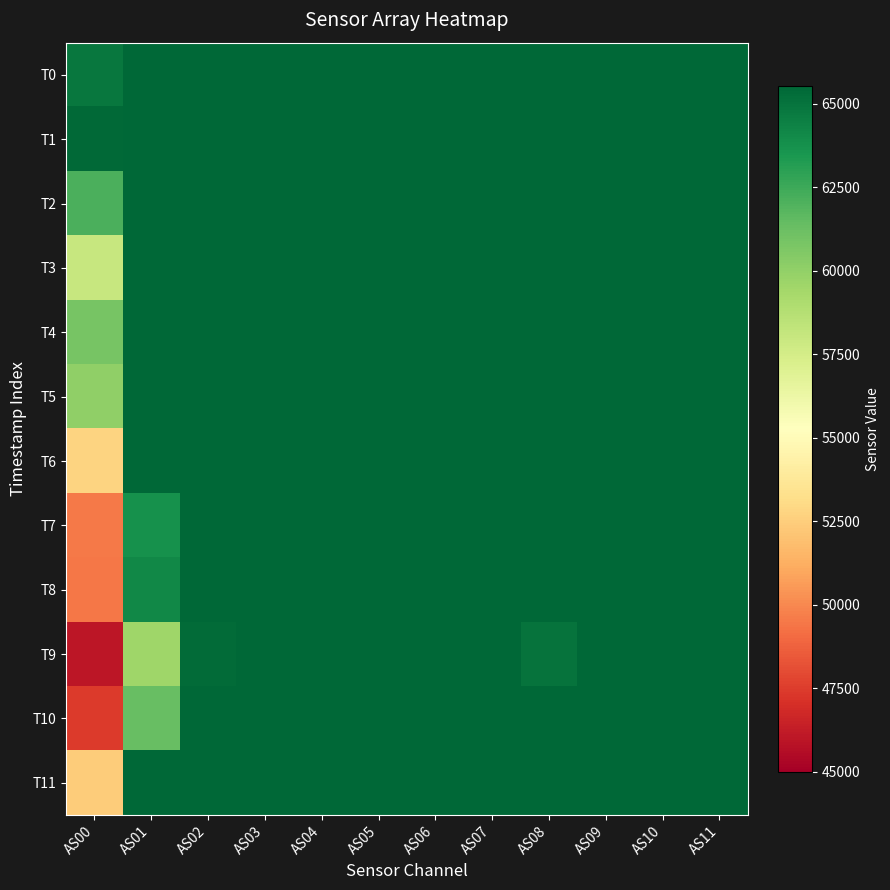

At AS08, list the series in order from smallest to largest.

T9, T0, T1, T2, T3, T4, T5, T6, T7, T8, T10, T11